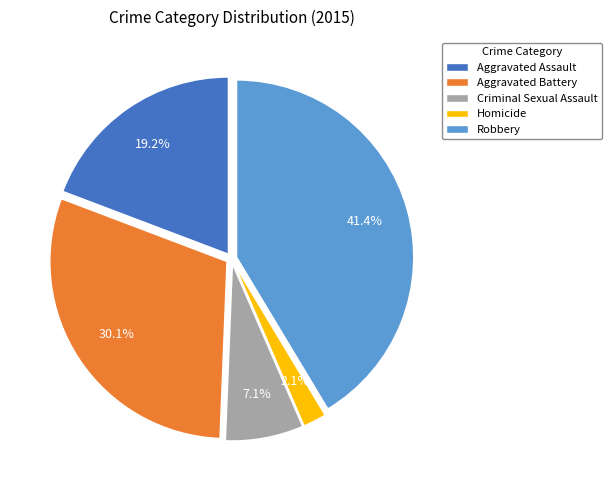

To the nearest percent, what percentage of the pie is Aggravated Battery?

30%